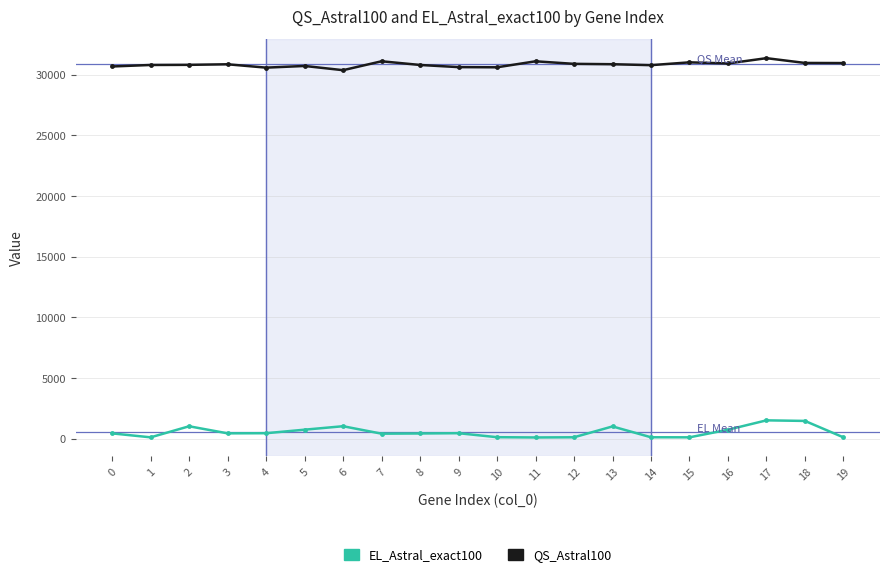

Between 11 and 17, which series saw the biggest shift?

EL_Astral_exact100